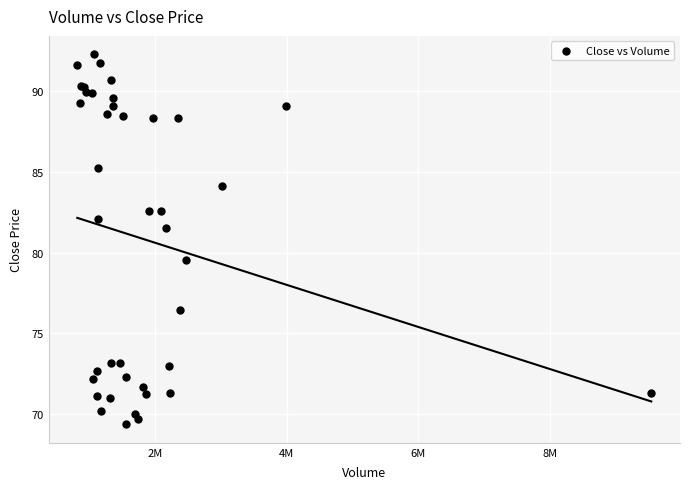

What Y value in the scatter plot is closest to 80?

79.5